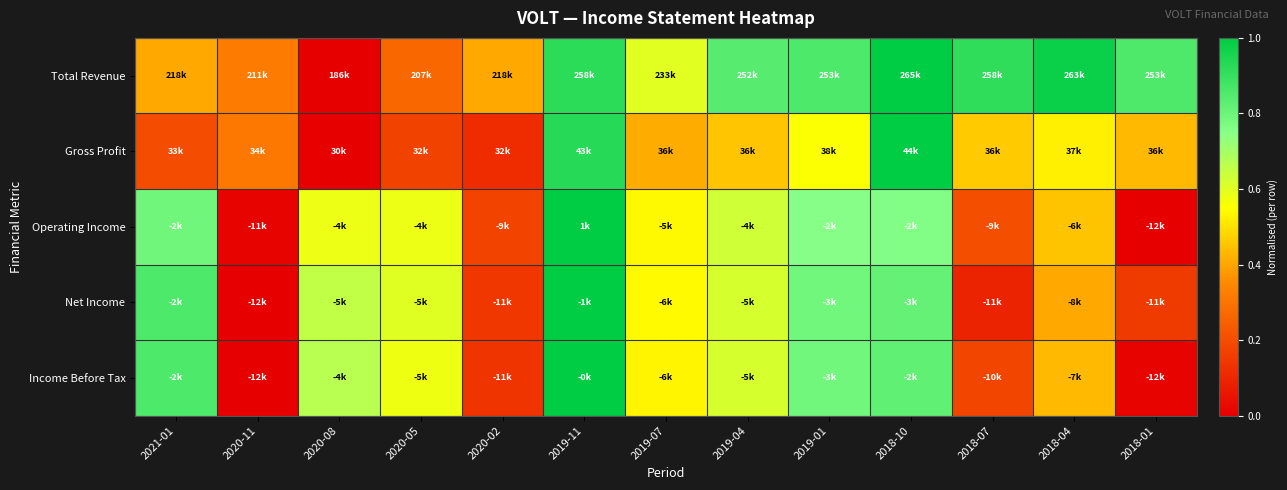

What is the difference between the highest and lowest values at 2021-01?

0.7